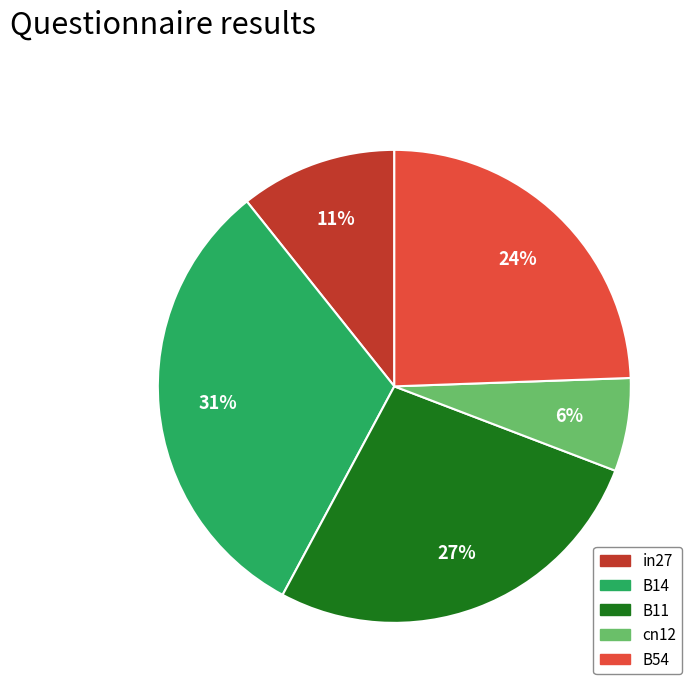

Is cn12 the majority of the pie?

No